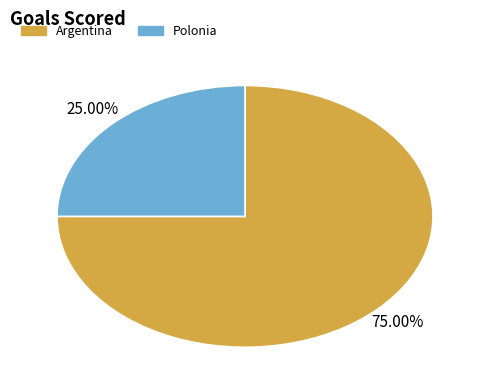

Is the sum of Polonia and Argentina greater than half?

Yes